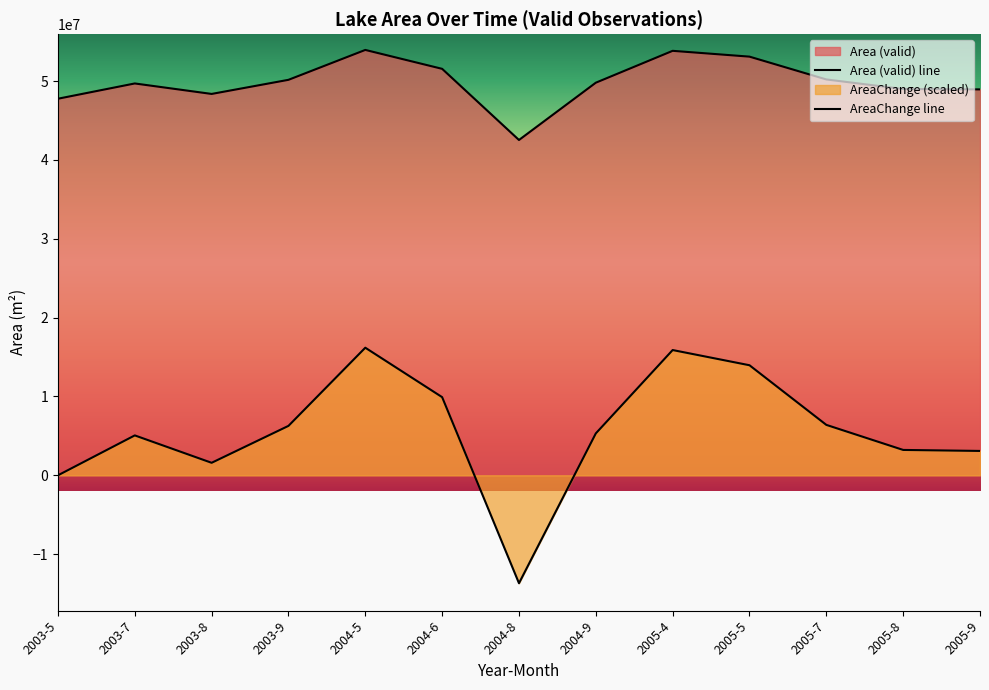

True or false: Area (valid) has a value of 51556500.0 at 2004-6.

True